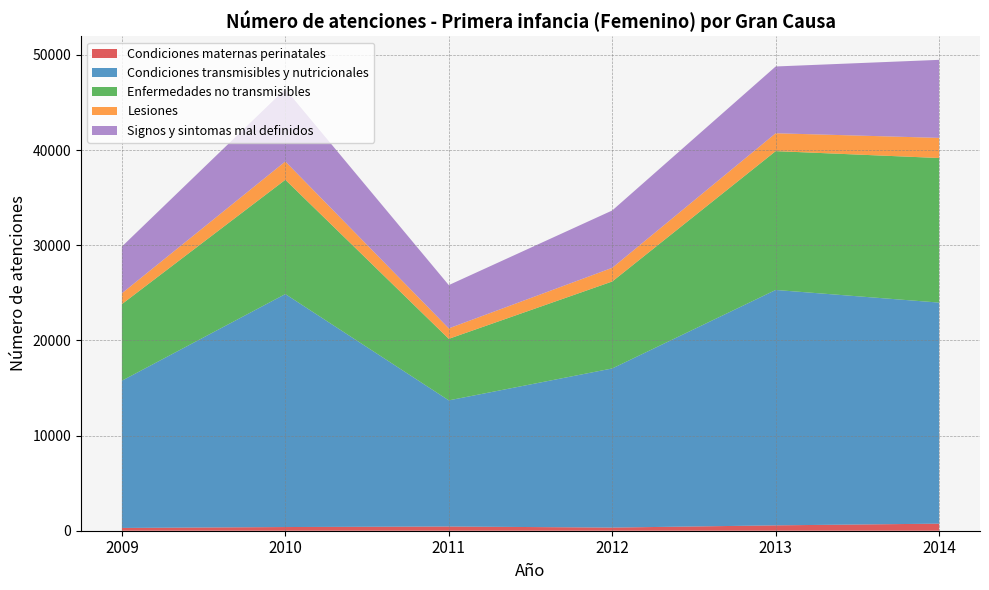

Reading left to right, extract all data points from this chart.

Condiciones maternas perinatales: 2009=292	2010=387	2011=442	2012=331	2013=564	2014=743
Condiciones transmisibles y nutricionales: 2009=15473	2010=24484	2011=13257	2012=16723	2013=24739	2014=23233
Enfermedades no transmisibles: 2009=8050	2010=12012	2011=6468	2012=9139	2013=14592	2014=15194
Lesiones: 2009=1139	2010=1924	2011=1100	2012=1437	2013=1877	2014=2117
Signos y sintomas mal definidos: 2009=4910	2010=7620	2011=4547	2012=6027	2013=7018	2014=8200